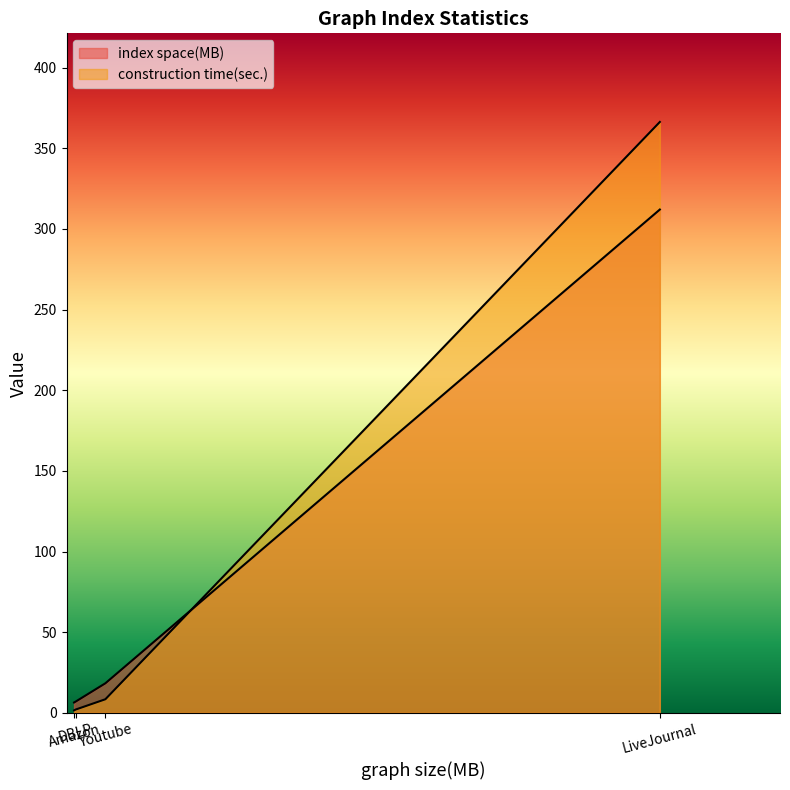

How many data points in index space(MB) are less than 18?

2